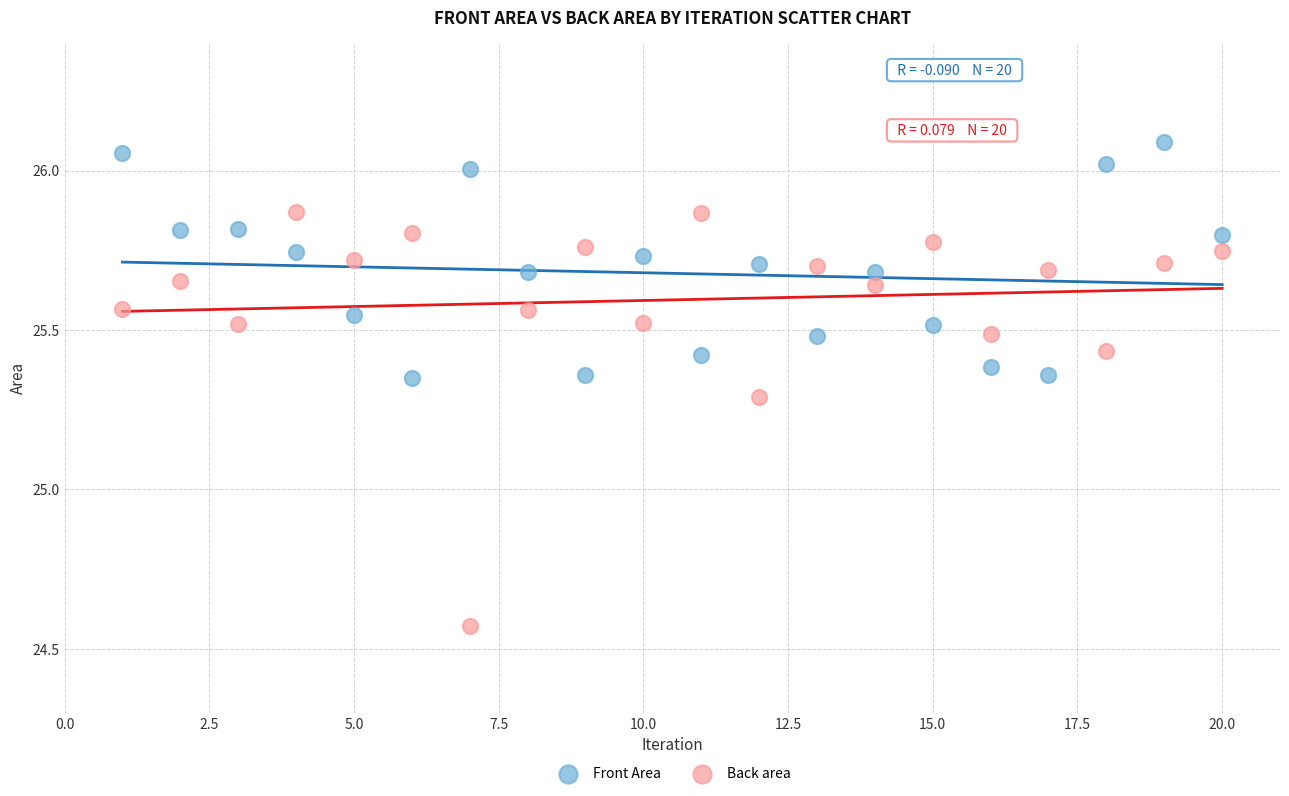

Which series has the widest spread of Y values?

Back area